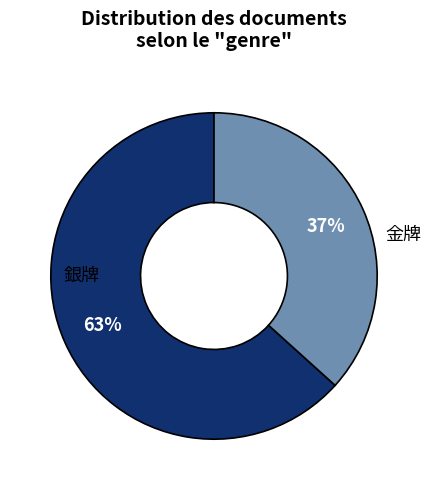

To the nearest percent, what is the average slice percentage?

50%